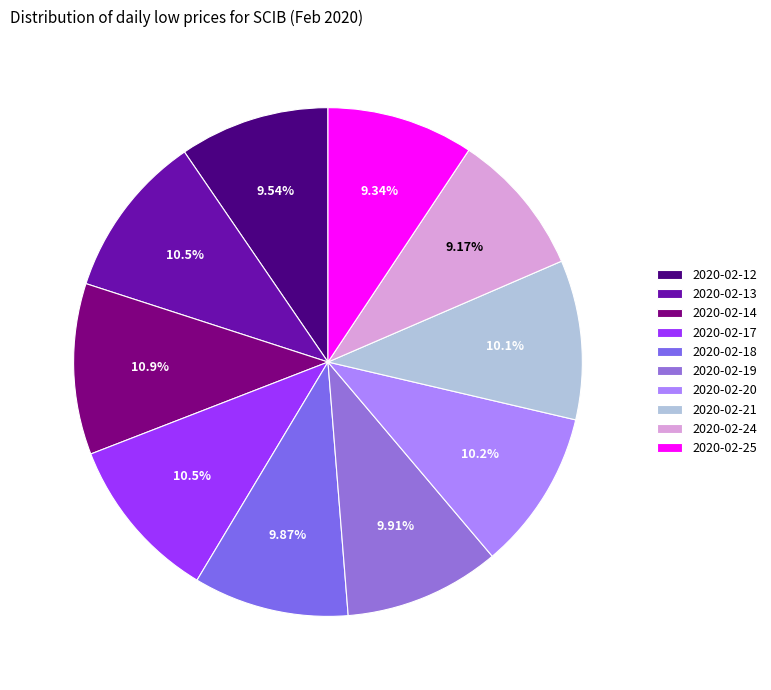

What is the smallest slice in the pie chart?

2020-02-24